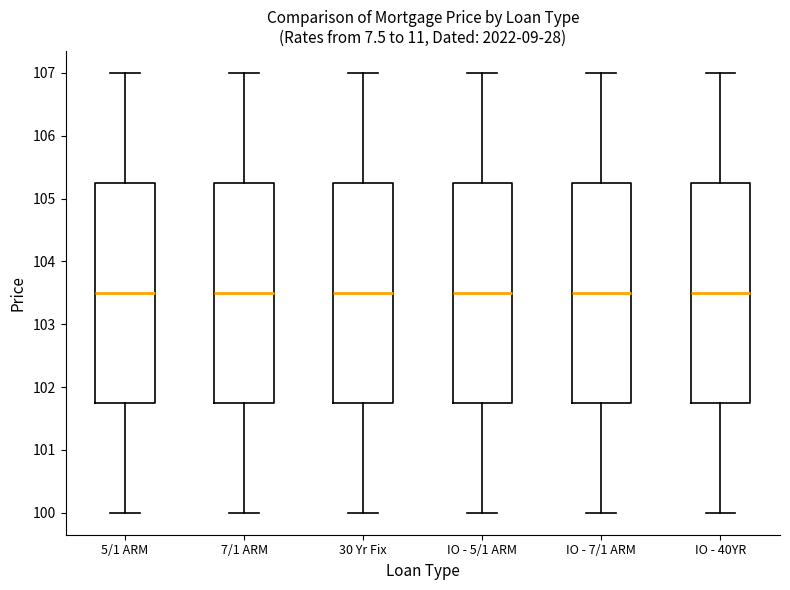

Where does the upper whisker of the box for 7/1 ARM end on the y-axis? The values are not printed on the chart, so give them approximately, as read against the axis.

107.0